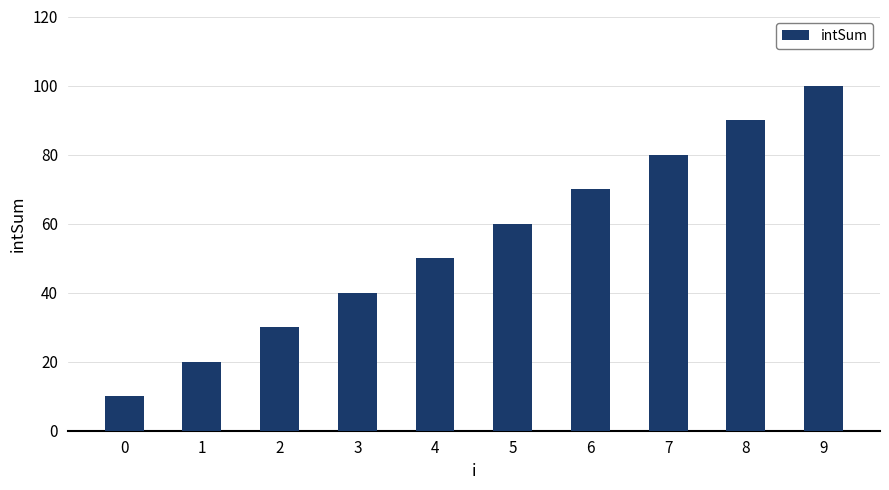

The chart shows a value of 104 at 6. True or false?

False